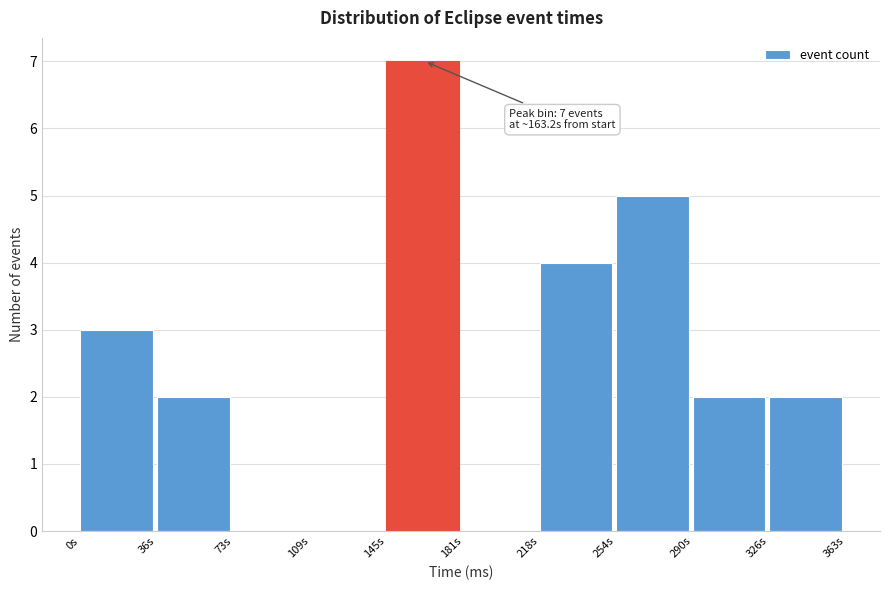

Over which range of the x-axis is the bar tallest?

145 to 180